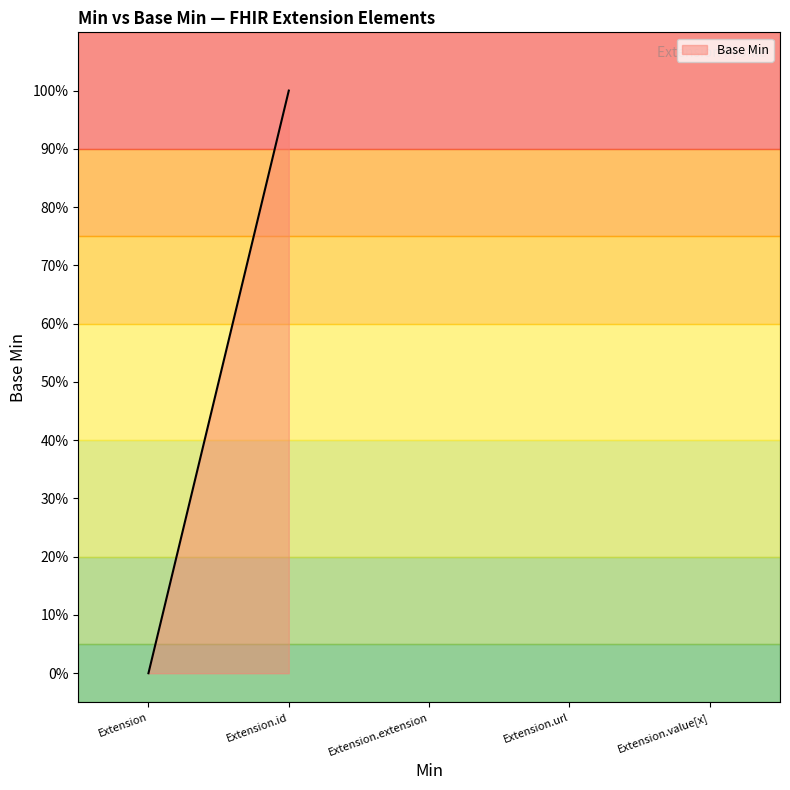

The chart shows a value of -1 at Extension.value[x]. True or false?

False